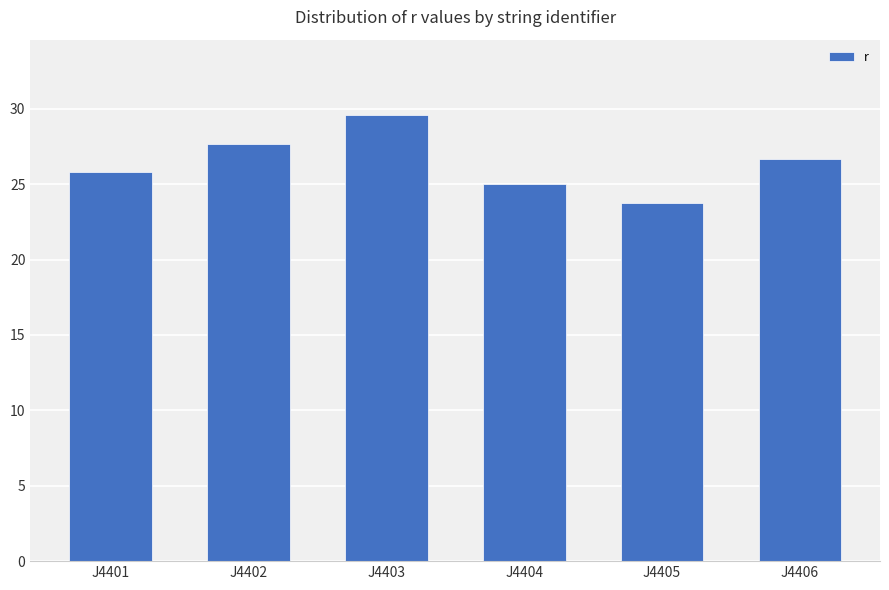

Which has a higher value, J4403 or J4406?

J4403